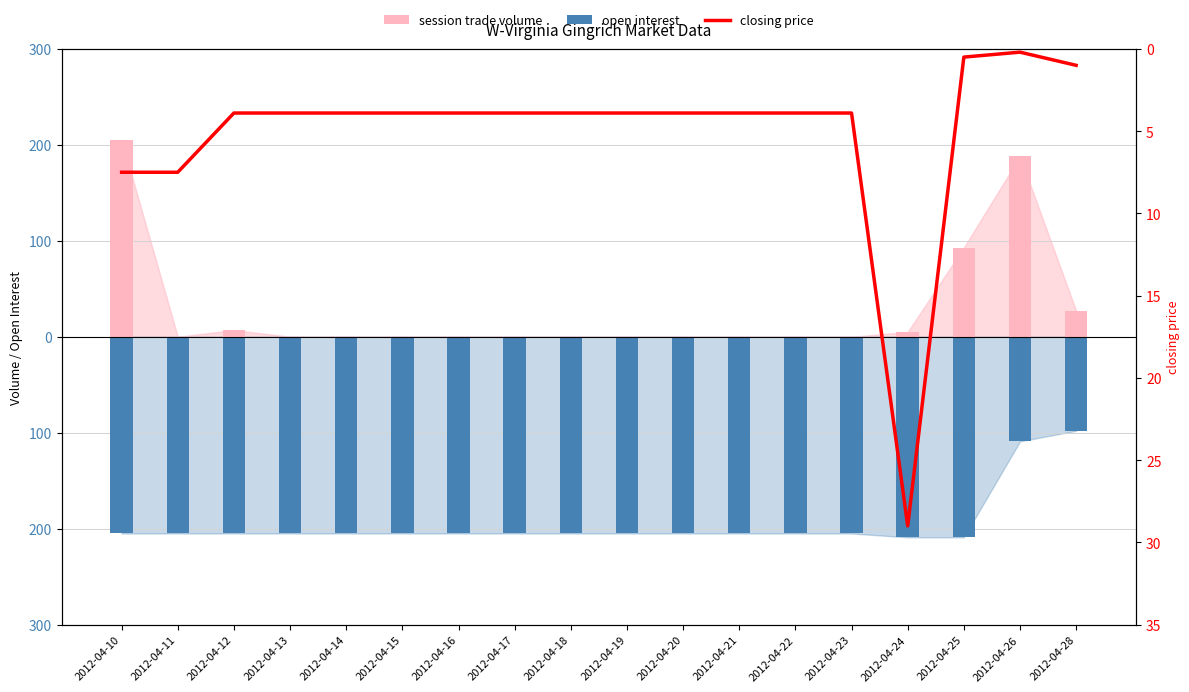

Is it true that closing price equals 39.3 at 2012-04-24?

False